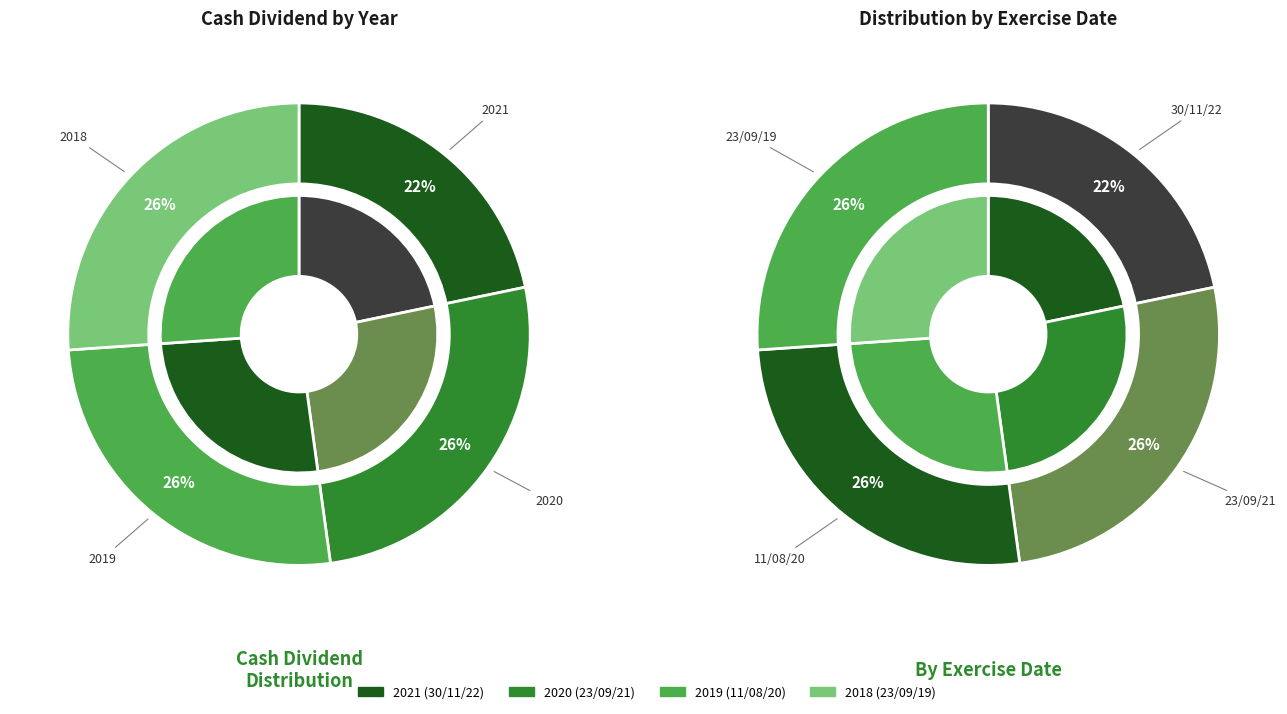

What percentage is the 2021 slice, to the nearest percent?

22%